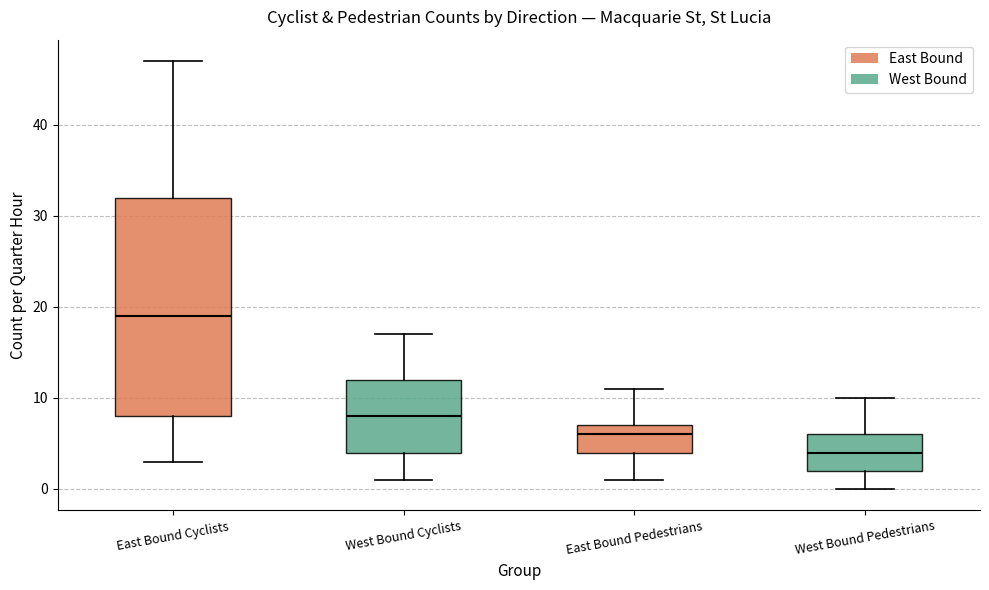

Where is the upper edge of the box for East Bound Pedestrians on the y-axis? The values are not printed on the chart, so give them approximately, as read against the axis.

7